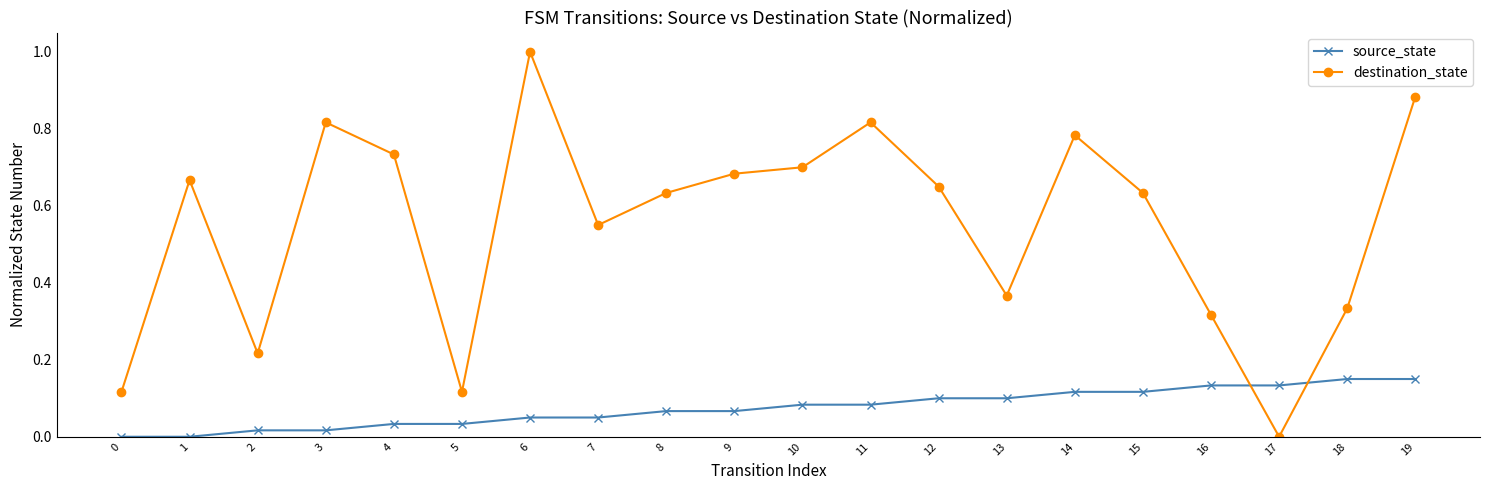

What is the difference between the maximum and minimum values in the destination_state series?

1.0